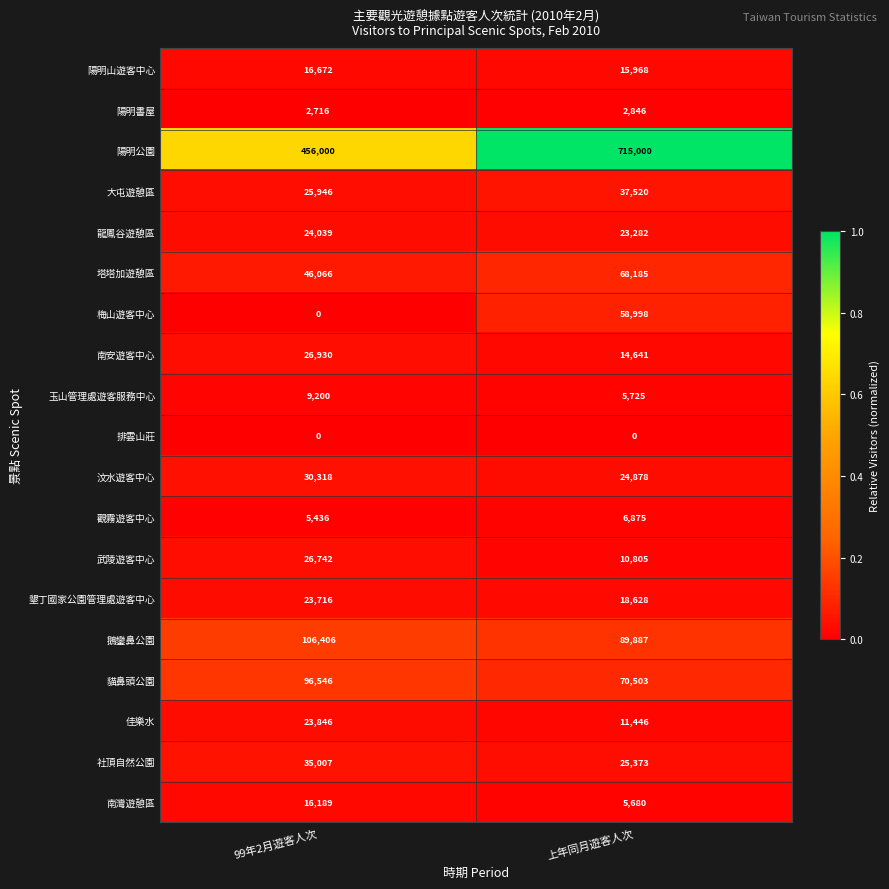

What is the spread (max minus min) of values at 99年2月遊客人次?

456000